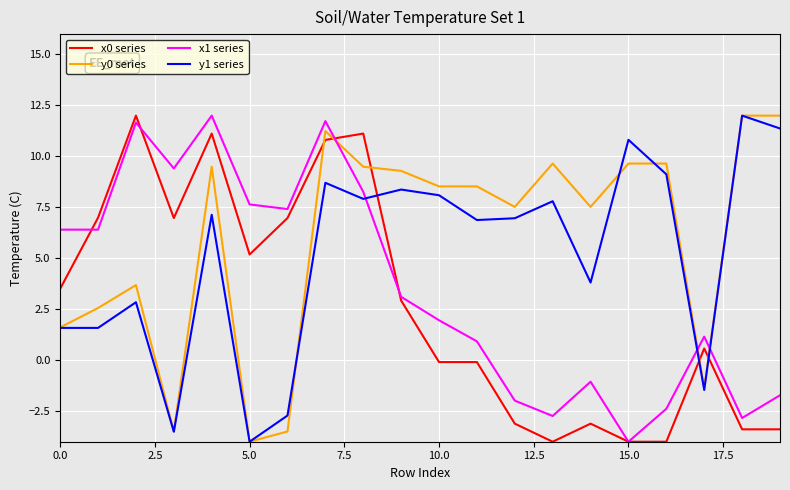

How many intersections are there between y1 series and x1 series?

3